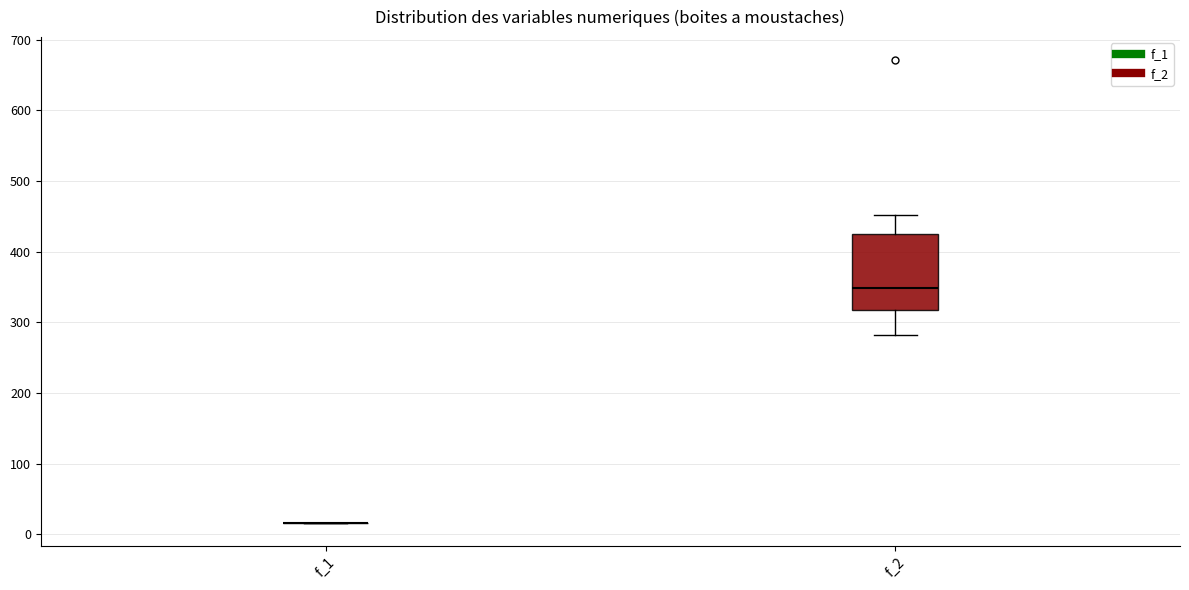

Reading left to right, transcribe this box plot: for each box, give where its median line is, the range the box spans, and where its two whiskers end, as read against the y-axis. The values are not printed on the chart, so give them approximately, as read against the axis.

f_1: box collapsed to a line at 20, whiskers 20 to 20
f_2: median 350, box 320 to 430, whiskers 280 to 450